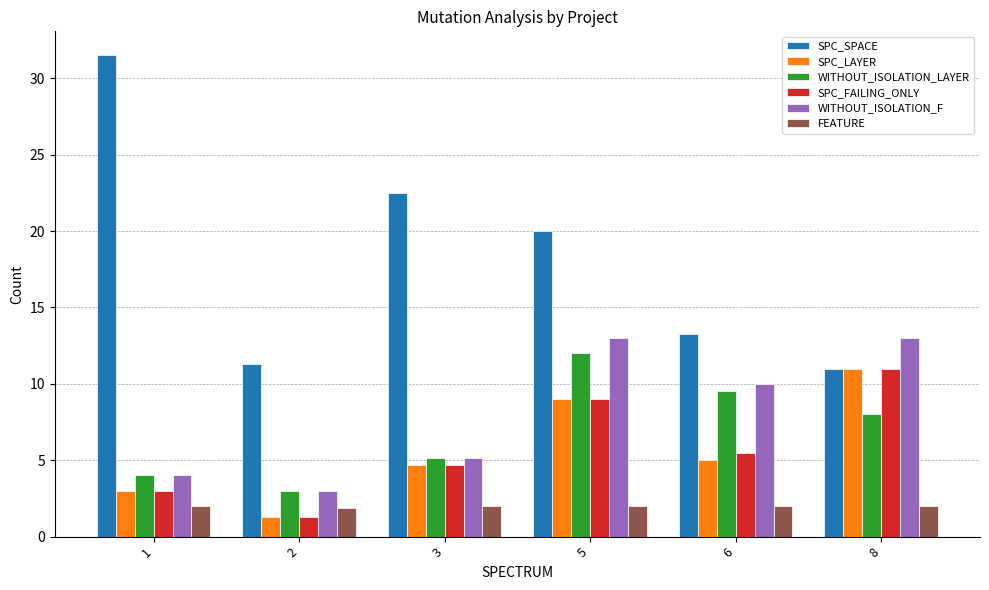

Which series has the largest total across all categories?

SPC_SPACE